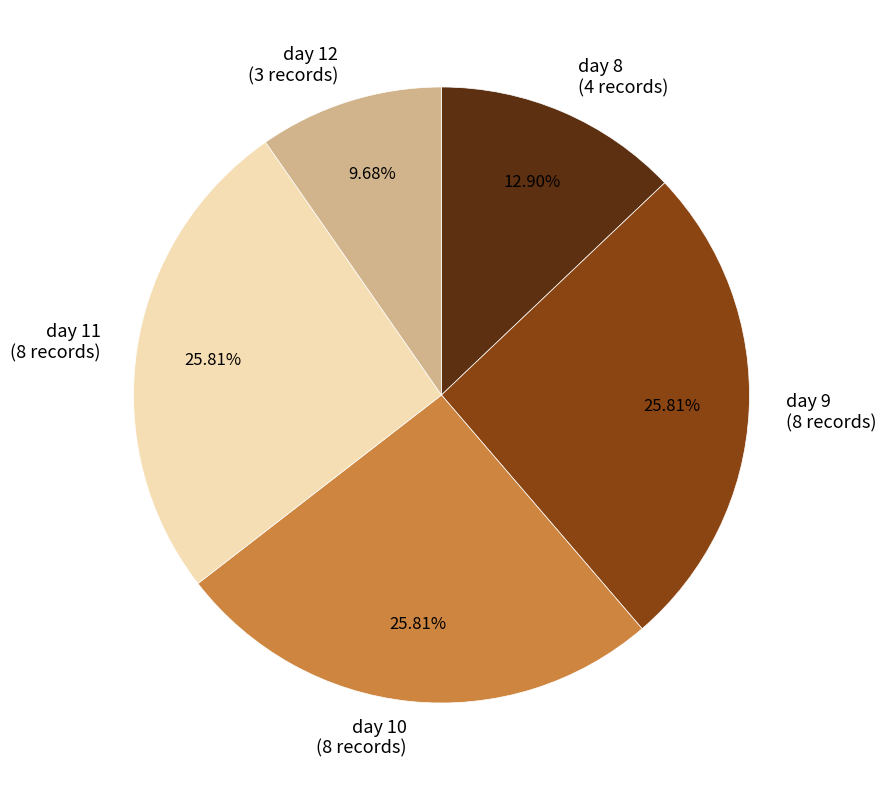

Combined, do day 10 (8 records) and day 8 (4 records) account for over 50%?

No